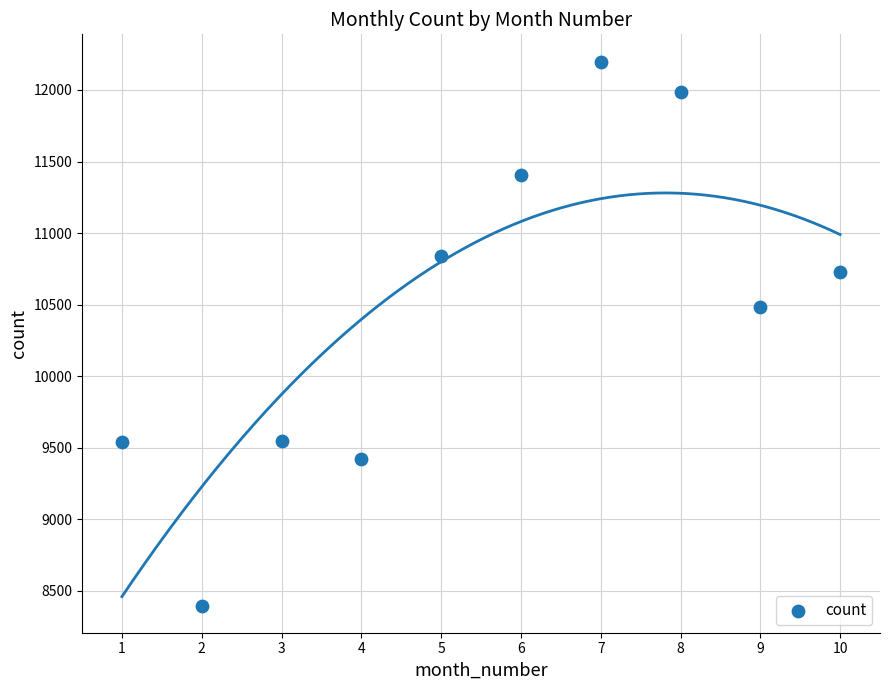

What Y value in the scatter plot is closest to 10297?

10482